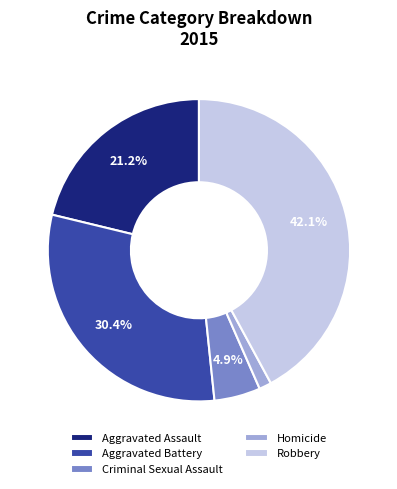

Which has a higher value, Robbery or Criminal Sexual Assault?

Robbery